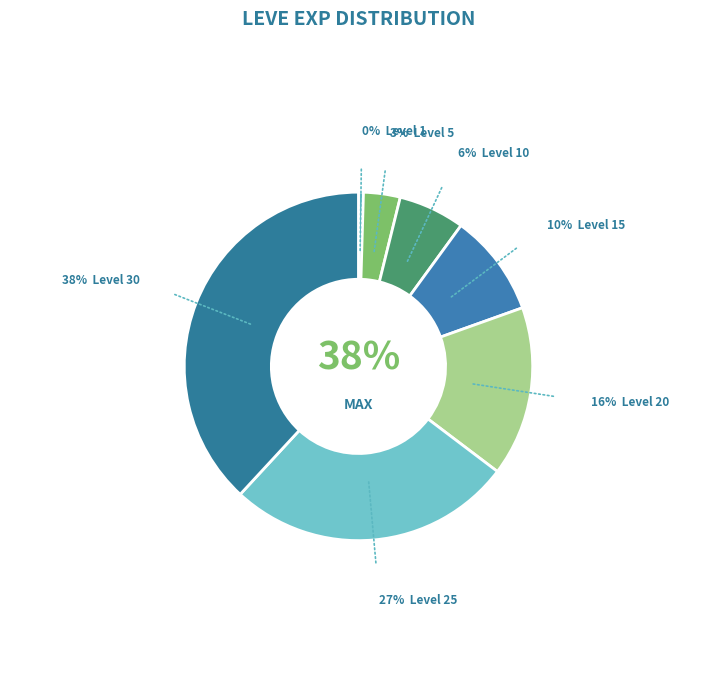

Rank the categories by value from highest to lowest.

Level 30, Level 25, Level 20, Level 15, Level 10, Level 5, Level 1